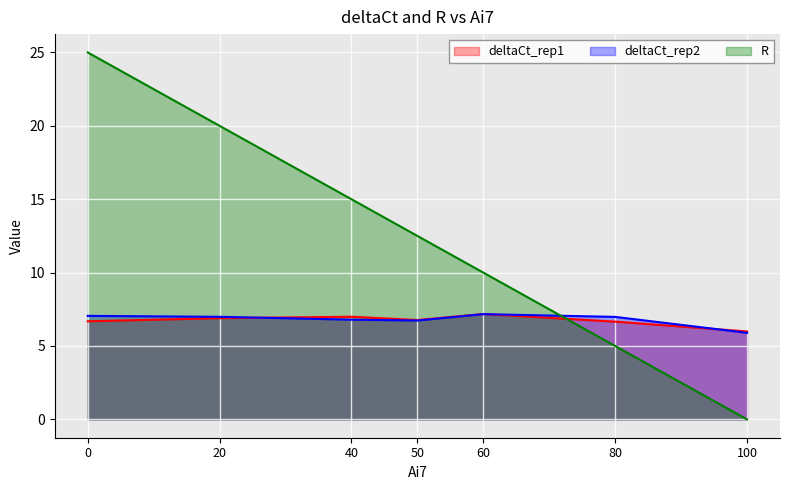

What is the sum of all deltaCt_rep1 values?

47.2